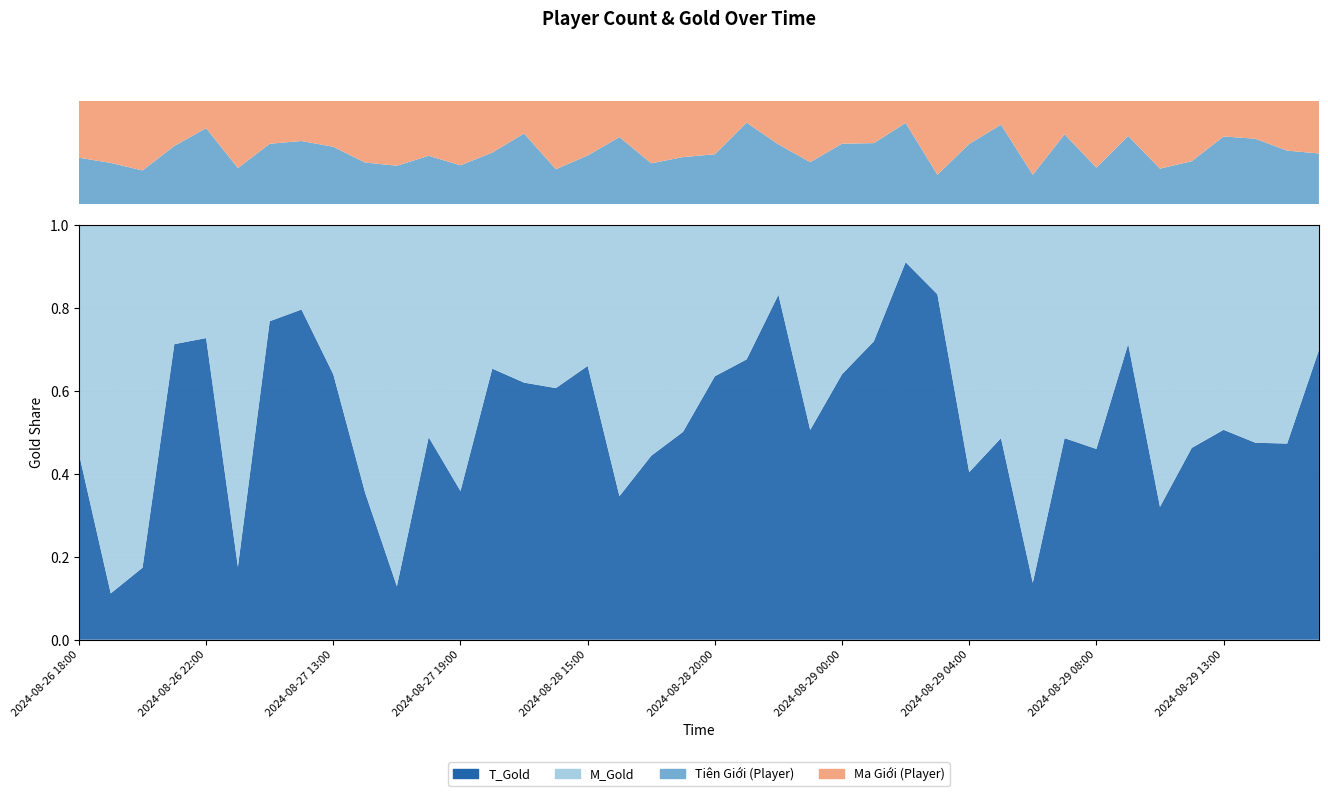

Reading left to right, transcribe all the data shown in this chart.

T_Player: 2024-08-26 18:00=27	2024-08-26 19:00=22	2024-08-26 20:00=18	2024-08-26 21:00=31	2024-08-26 22:00=50	2024-08-26 23:00=21	2024-08-27 00:00=31	2024-08-27 11:00=44	2024-08-27 13:00=30	2024-08-27 15:00=21	2024-08-27 17:00=19	2024-08-27 18:00=30	2024-08-27 19:00=26	2024-08-27 20:00=36	2024-08-27 21:00=39	2024-08-28 13:00=20	2024-08-28 15:00=25	2024-08-28 16:00=37	2024-08-28 17:00=21	2024-08-28 19:00=26	2024-08-28 20:00=29	2024-08-28 21:00=56	2024-08-28 22:00=33	2024-08-28 23:00=22	2024-08-29 00:00=24	2024-08-29 01:00=26	2024-08-29 02:00=22	2024-08-29 03:00=4	2024-08-29 04:00=7	2024-08-29 05:00=10	2024-08-29 06:00=6	2024-08-29 07:00=23	2024-08-29 08:00=11	2024-08-29 09:00=35	2024-08-29 10:00=20	2024-08-29 11:00=25	2024-08-29 13:00=38	2024-08-29 14:00=38	2024-08-29 15:00=28	2024-08-29 16:00=27
M_Player: 2024-08-26 18:00=33	2024-08-26 19:00=33	2024-08-26 20:00=37	2024-08-26 21:00=24	2024-08-26 22:00=18	2024-08-26 23:00=39	2024-08-27 00:00=22	2024-08-27 11:00=28	2024-08-27 13:00=24	2024-08-27 15:00=31	2024-08-27 17:00=32	2024-08-27 18:00=34	2024-08-27 19:00=43	2024-08-27 20:00=36	2024-08-27 21:00=18	2024-08-28 13:00=39	2024-08-28 15:00=28	2024-08-28 16:00=20	2024-08-28 17:00=32	2024-08-28 19:00=31	2024-08-28 20:00=31	2024-08-28 21:00=15	2024-08-28 22:00=24	2024-08-28 23:00=32	2024-08-29 00:00=17	2024-08-29 01:00=18	2024-08-29 02:00=6	2024-08-29 03:00=10	2024-08-29 04:00=5	2024-08-29 05:00=3	2024-08-29 06:00=15	2024-08-29 07:00=11	2024-08-29 08:00=20	2024-08-29 09:00=18	2024-08-29 10:00=38	2024-08-29 11:00=35	2024-08-29 13:00=20	2024-08-29 14:00=22	2024-08-29 15:00=26	2024-08-29 16:00=28
T_Gold: 2024-08-26 18:00=771276	2024-08-26 19:00=223018	2024-08-26 20:00=196662	2024-08-26 21:00=1394297	2024-08-26 22:00=975299	2024-08-26 23:00=152978	2024-08-27 00:00=1310203	2024-08-27 11:00=1927190	2024-08-27 13:00=874250	2024-08-27 15:00=368711	2024-08-27 17:00=194349	2024-08-27 18:00=604183	2024-08-27 19:00=435242	2024-08-27 20:00=958156	2024-08-27 21:00=700498	2024-08-28 13:00=1496089	2024-08-28 15:00=755532	2024-08-28 16:00=416607	2024-08-28 17:00=439888	2024-08-28 19:00=508777	2024-08-28 20:00=1005106	2024-08-28 21:00=1667818	2024-08-28 22:00=2162326	2024-08-28 23:00=1581333	2024-08-29 00:00=1547478	2024-08-29 01:00=1972870	2024-08-29 02:00=747651	2024-08-29 03:00=582509	2024-08-29 04:00=238329	2024-08-29 05:00=285018	2024-08-29 06:00=69014	2024-08-29 07:00=484422	2024-08-29 08:00=580801	2024-08-29 09:00=1037190	2024-08-29 10:00=720267	2024-08-29 11:00=627785	2024-08-29 13:00=863881	2024-08-29 14:00=962237	2024-08-29 15:00=633841	2024-08-29 16:00=1729154
M_Gold: 2024-08-26 18:00=947380	2024-08-26 19:00=1772699	2024-08-26 20:00=935372	2024-08-26 21:00=561705	2024-08-26 22:00=365212	2024-08-26 23:00=716534	2024-08-27 00:00=395421	2024-08-27 11:00=492808	2024-08-27 13:00=491466	2024-08-27 15:00=669851	2024-08-27 17:00=1313769	2024-08-27 18:00=632684	2024-08-27 19:00=778103	2024-08-27 20:00=507414	2024-08-27 21:00=429166	2024-08-28 13:00=969144	2024-08-28 15:00=388724	2024-08-28 16:00=786367	2024-08-28 17:00=551468	2024-08-28 19:00=505974	2024-08-28 20:00=576644	2024-08-28 21:00=799096	2024-08-28 22:00=436393	2024-08-28 23:00=1543478	2024-08-29 00:00=869320	2024-08-29 01:00=768738	2024-08-29 02:00=73502	2024-08-29 03:00=116628	2024-08-29 04:00=351490	2024-08-29 05:00=301109	2024-08-29 06:00=433141	2024-08-29 07:00=511978	2024-08-29 08:00=681556	2024-08-29 09:00=416683	2024-08-29 10:00=1527165	2024-08-29 11:00=729198	2024-08-29 13:00=842474	2024-08-29 14:00=1063070	2024-08-29 15:00=706027	2024-08-29 16:00=745729